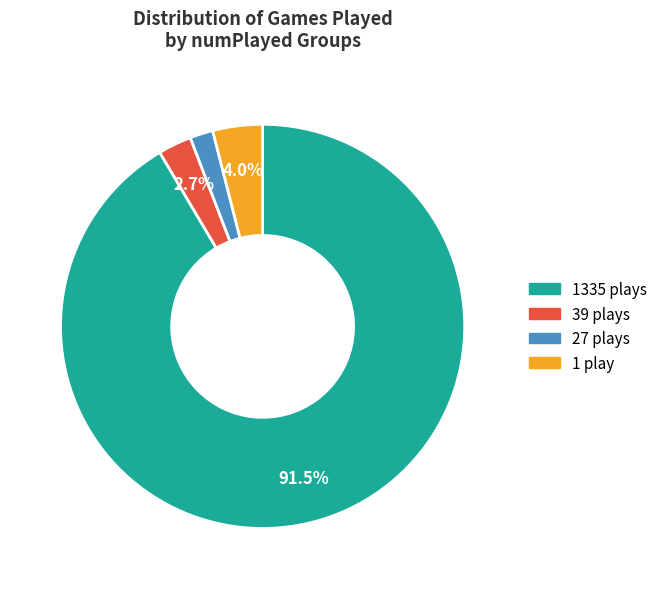

Does any single category account for the majority?

Yes